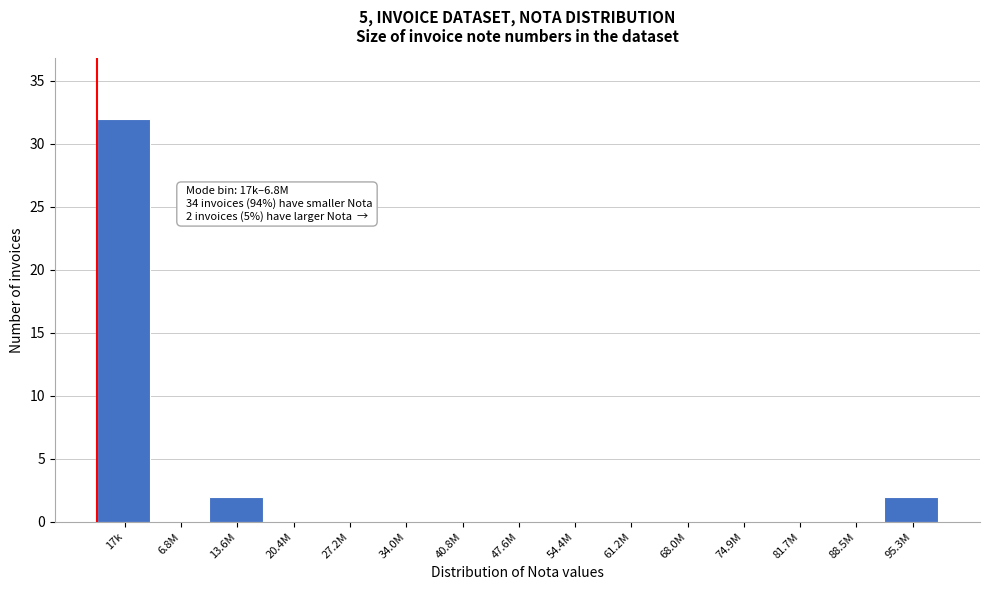

Reading left to right, what are all the values shown in this chart?

17k=32	6.8M=0	13.6M=2	20.4M=0	27.2M=0	34.0M=0	40.8M=0	47.6M=0	54.4M=0	61.2M=0	68.0M=0	74.9M=0	81.7M=0	88.5M=0	95.3M=2